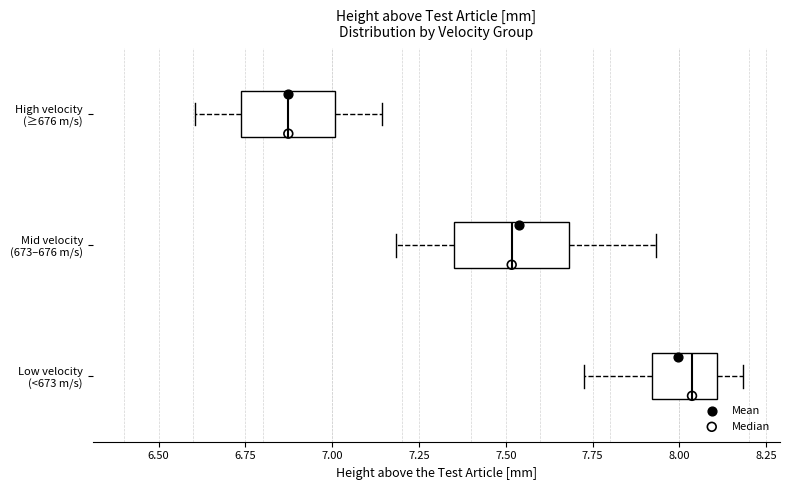

Reading bottom to top, read every box against the x-axis: the position of its median line, the range the box covers, and the ends of its whiskers. The values are not printed on the chart, so give them approximately, as read against the axis.

Low velocity (<673 m/s): median 8.05, box 7.90 to 8.10, whiskers 7.75 to 8.20
Mid velocity (673–676 m/s): median 7.50, box 7.35 to 7.70, whiskers 7.20 to 7.95
High velocity (≥676 m/s): median 6.85, box 6.75 to 7.00, whiskers 6.60 to 7.15